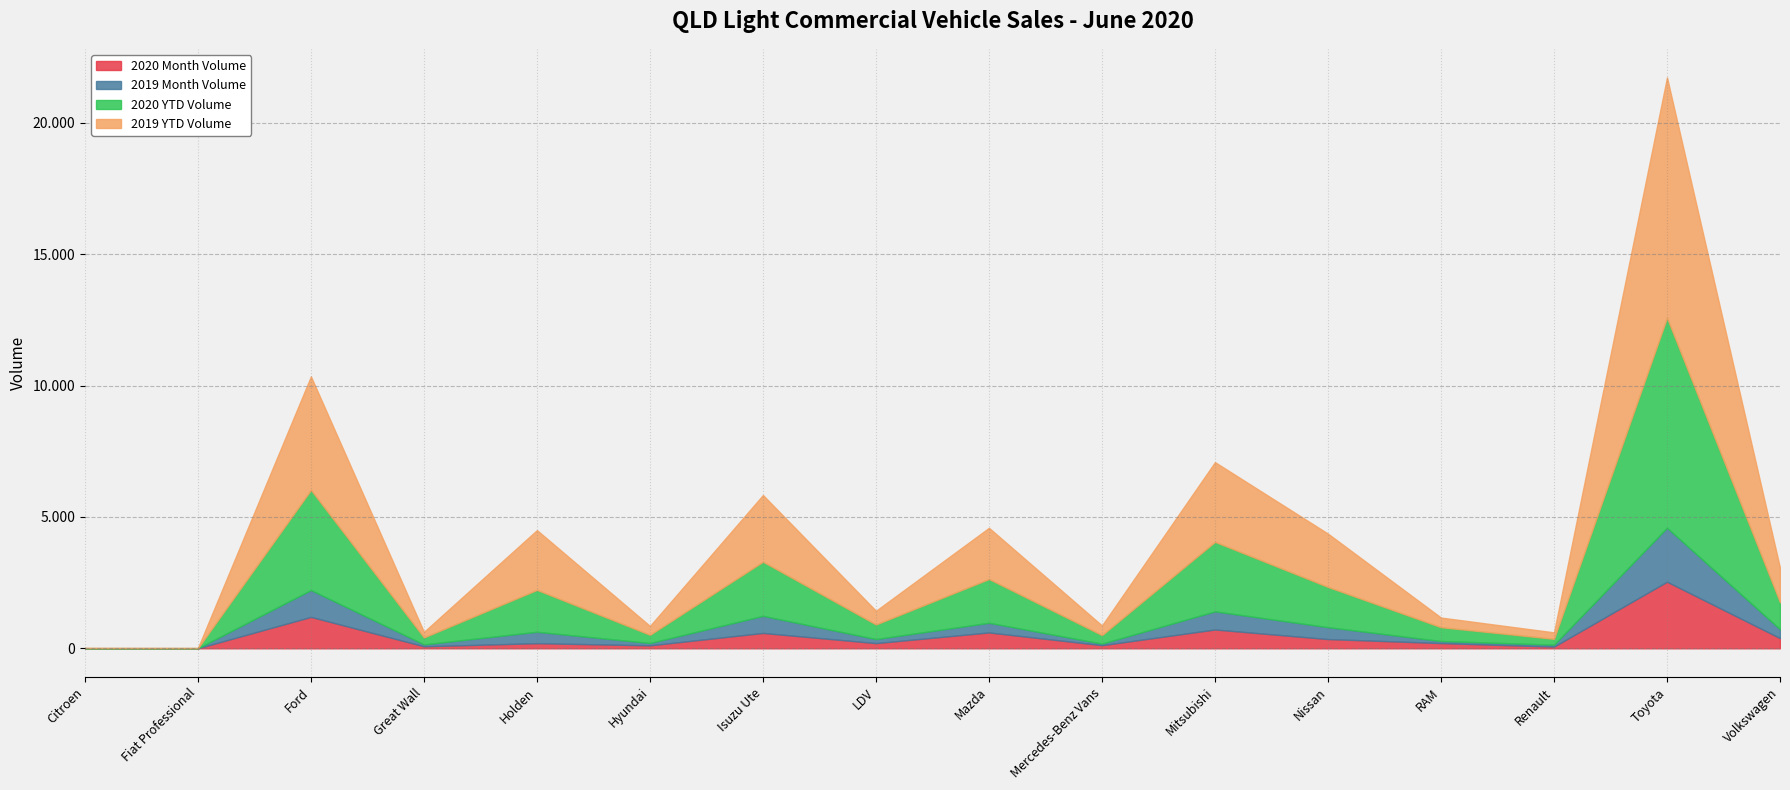

Where is 2019 YTD Volume nearest to the value 4577?

Ford